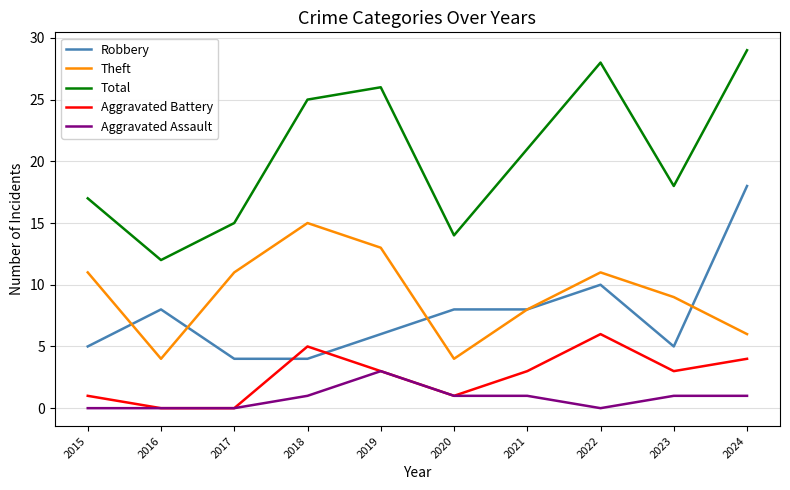

Reading right to left, extract all data points from this chart.

Robbery: 2024=18	2023=5	2022=10	2021=8	2020=8	2019=6	2018=4	2017=4	2016=8	2015=5
Theft: 2024=6	2023=9	2022=11	2021=8	2020=4	2019=13	2018=15	2017=11	2016=4	2015=11
Total: 2024=29	2023=18	2022=28	2021=21	2020=14	2019=26	2018=25	2017=15	2016=12	2015=17
Aggravated Battery: 2024=4	2023=3	2022=6	2021=3	2020=1	2019=3	2018=5	2017=0	2016=0	2015=1
Aggravated Assault: 2024=1	2023=1	2022=0	2021=1	2020=1	2019=3	2018=1	2017=0	2016=0	2015=0